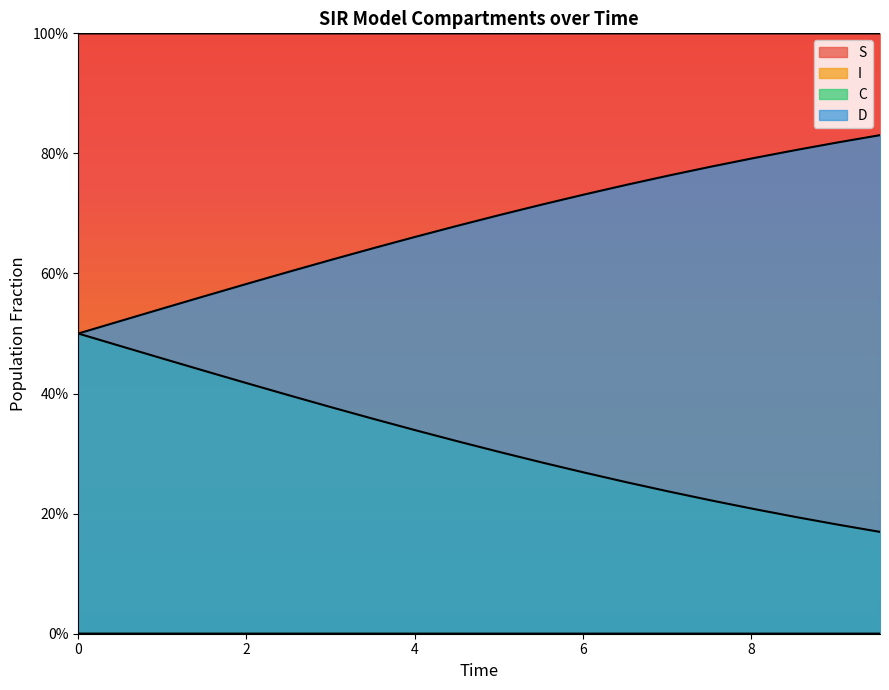

The I series shows 0.0 at 0. True or false?

False